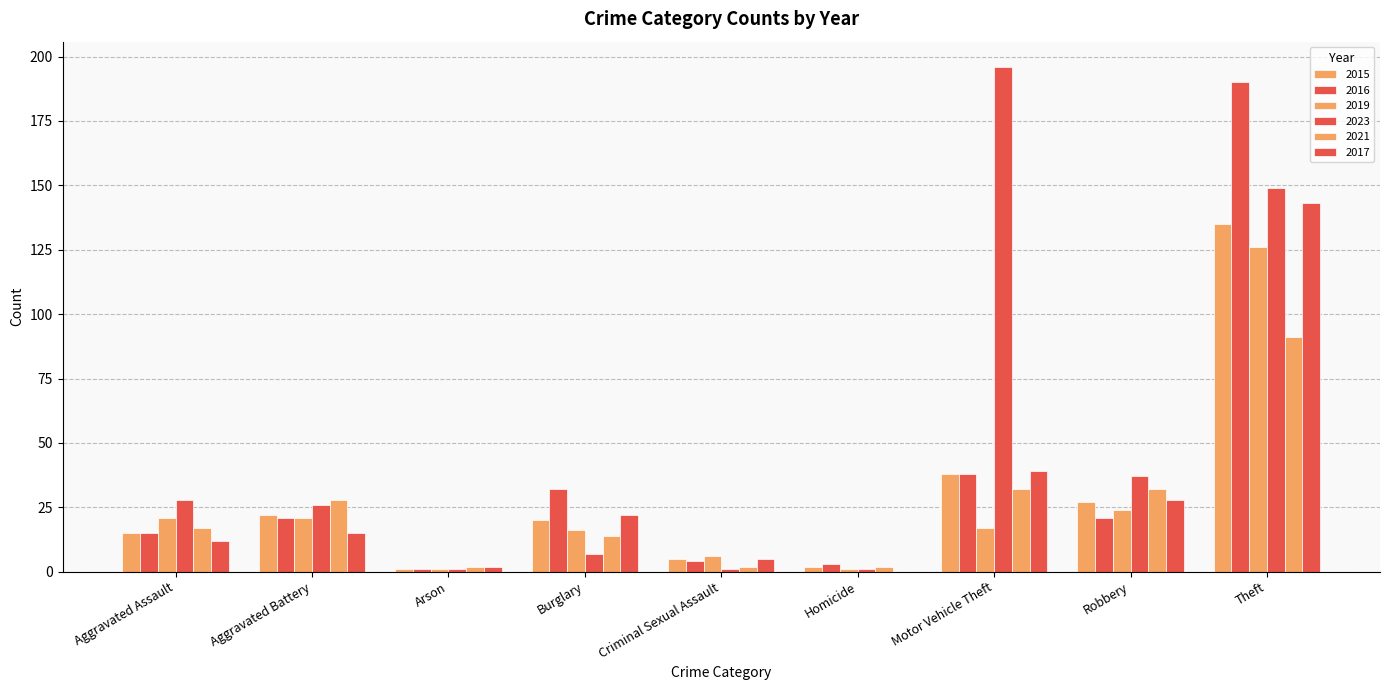

How many groups of bars are there?

9